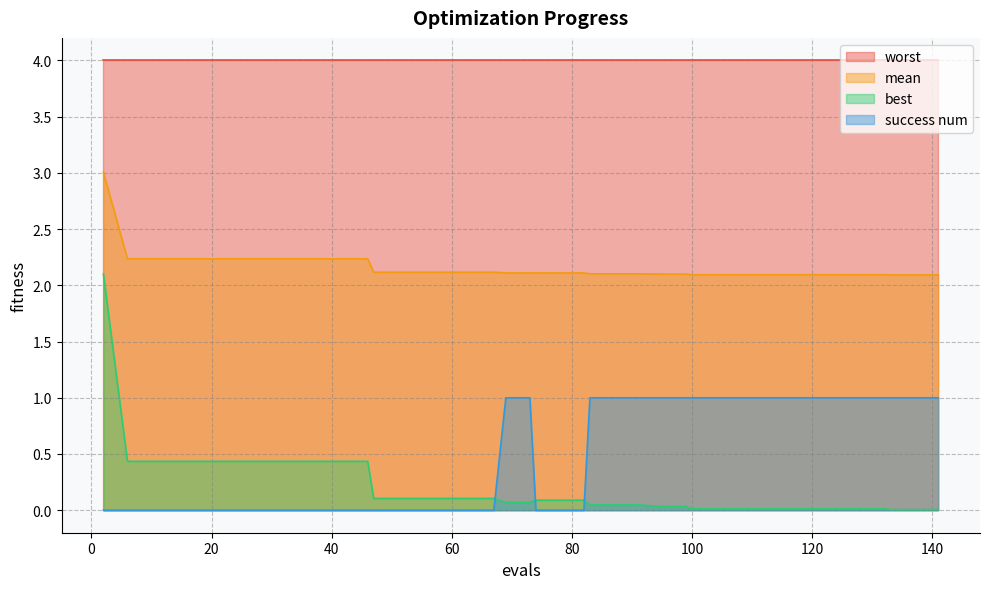

Which series has the widest spread of values?

best